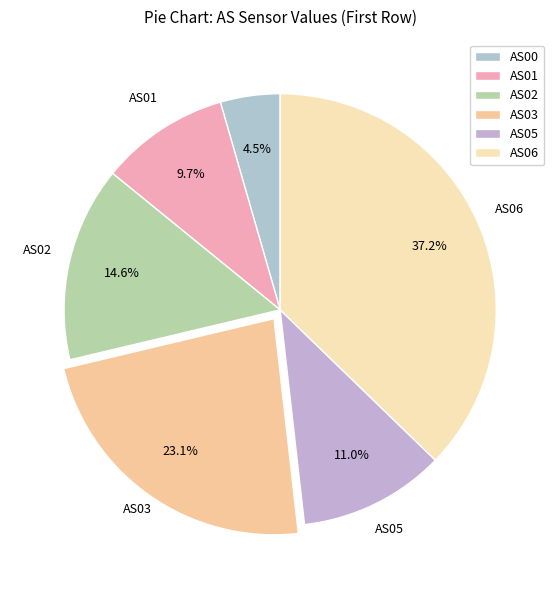

To the nearest percent, what is the average slice percentage?

17%